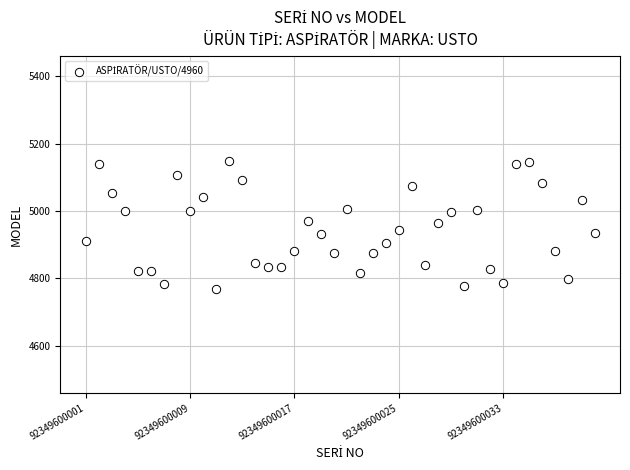

What is the range of Y values (max minus min)?

379.7